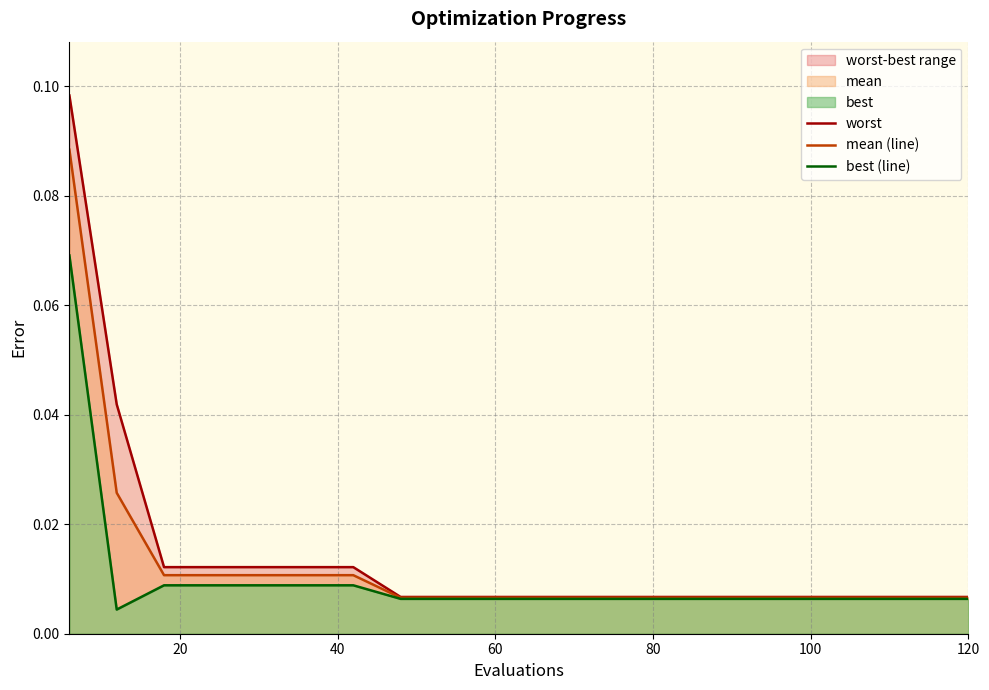

Which series has the widest spread of values?

worst